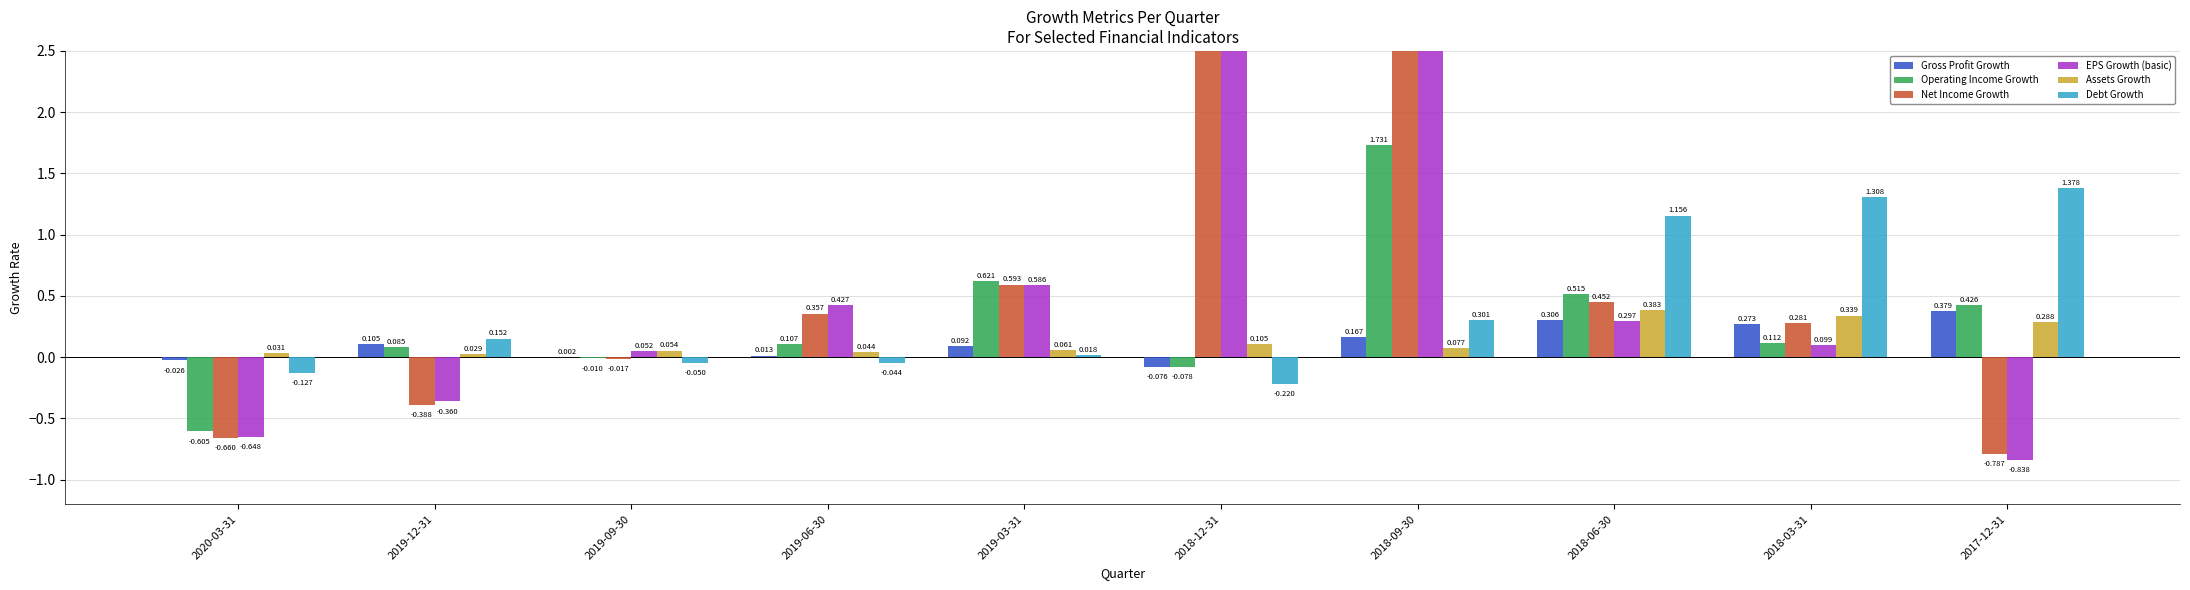

Which series has the widest spread of values?

EPS Growth (basic)